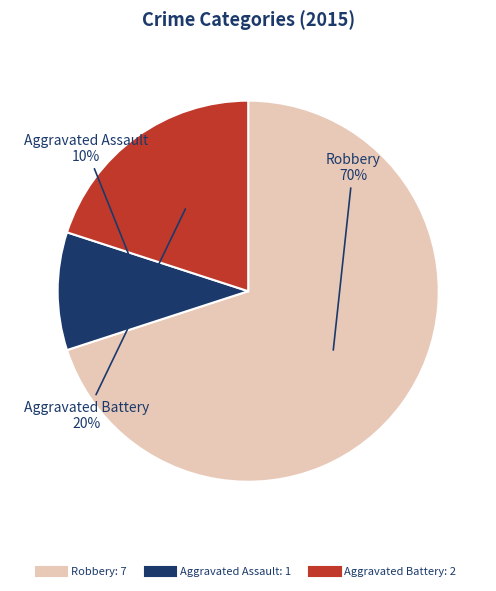

True or false: Robbery accounts for 62% of the total.

False